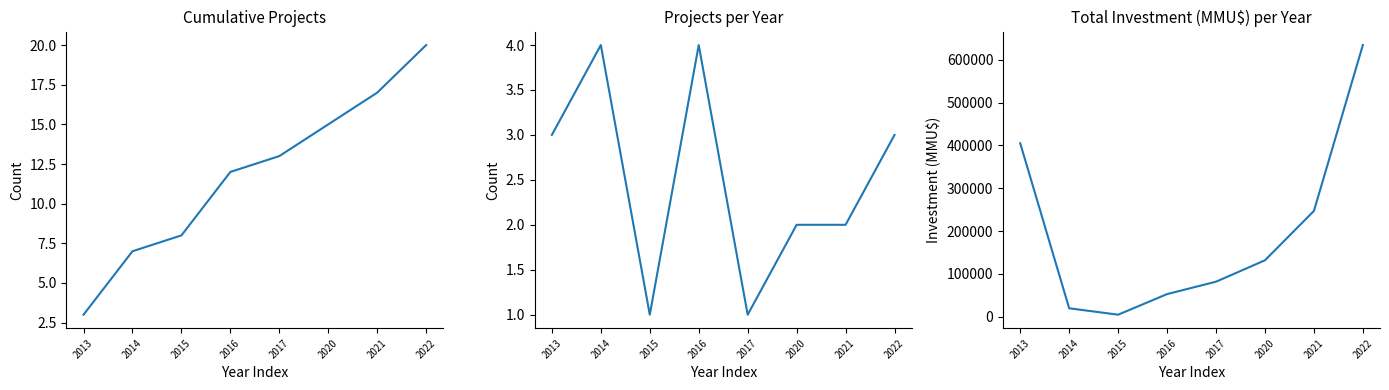

How many lines are shown in the chart?

3